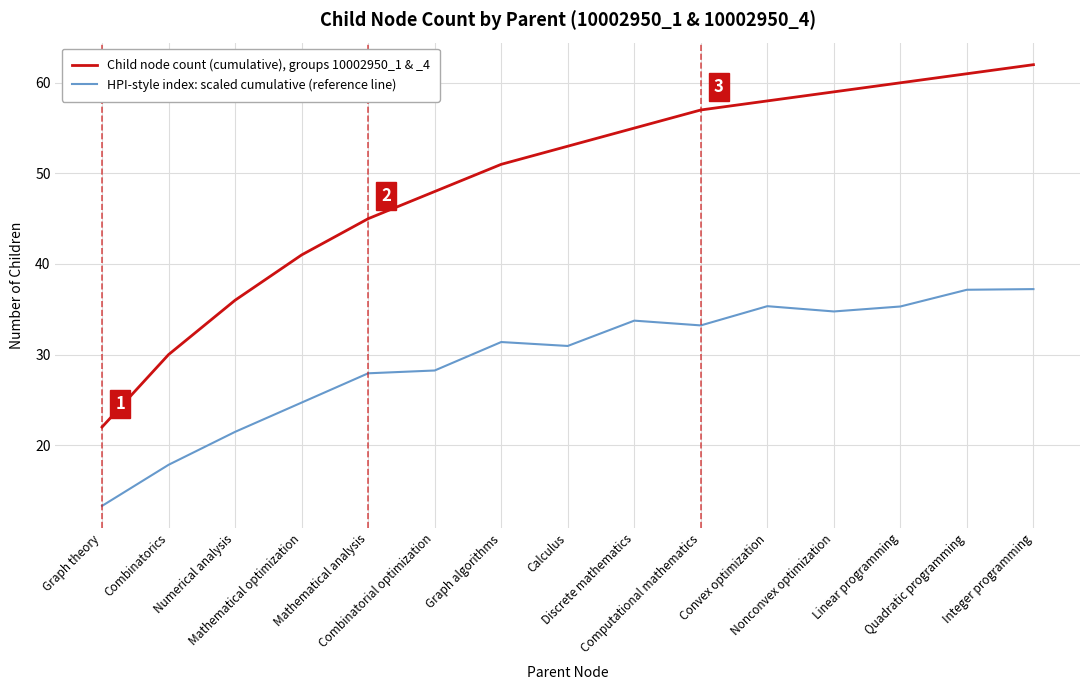

What position from the left is Computational mathematics?

10